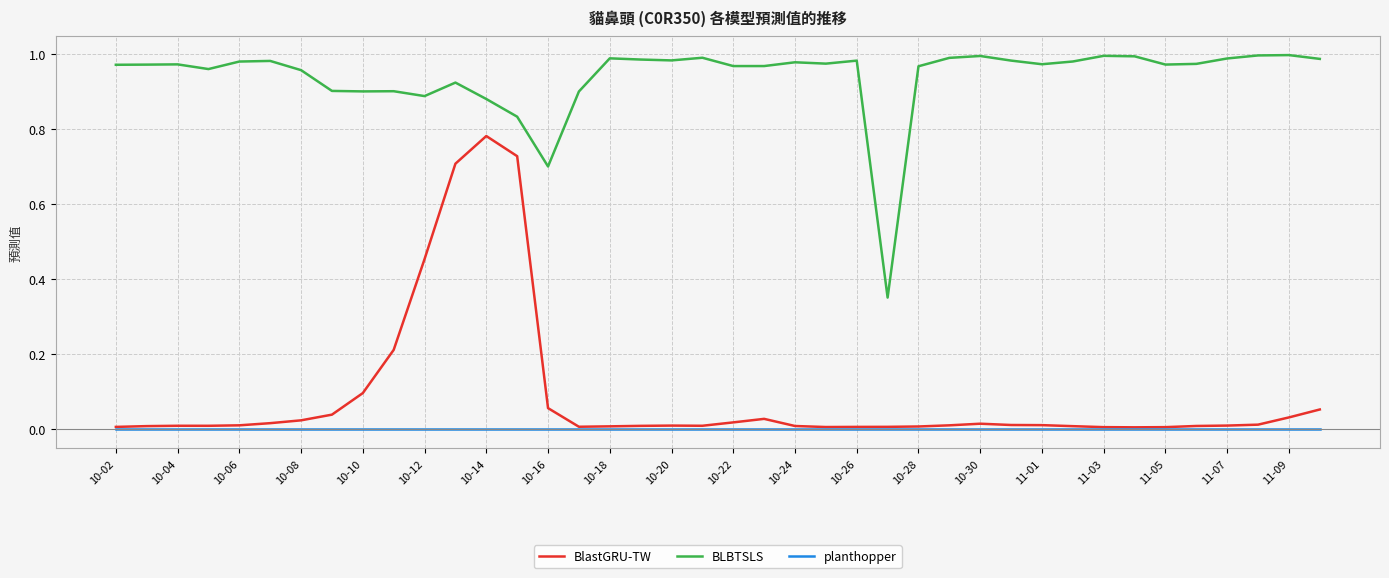

Rank the series by their maximum value, from lowest to highest.

planthopper, BlastGRU-TW, BLBTSLS